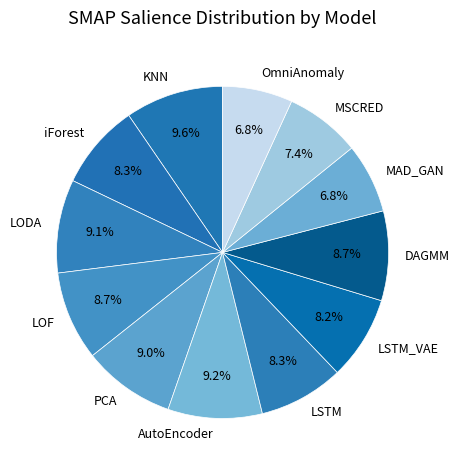

Is there any slice that represents more than half of the pie?

No